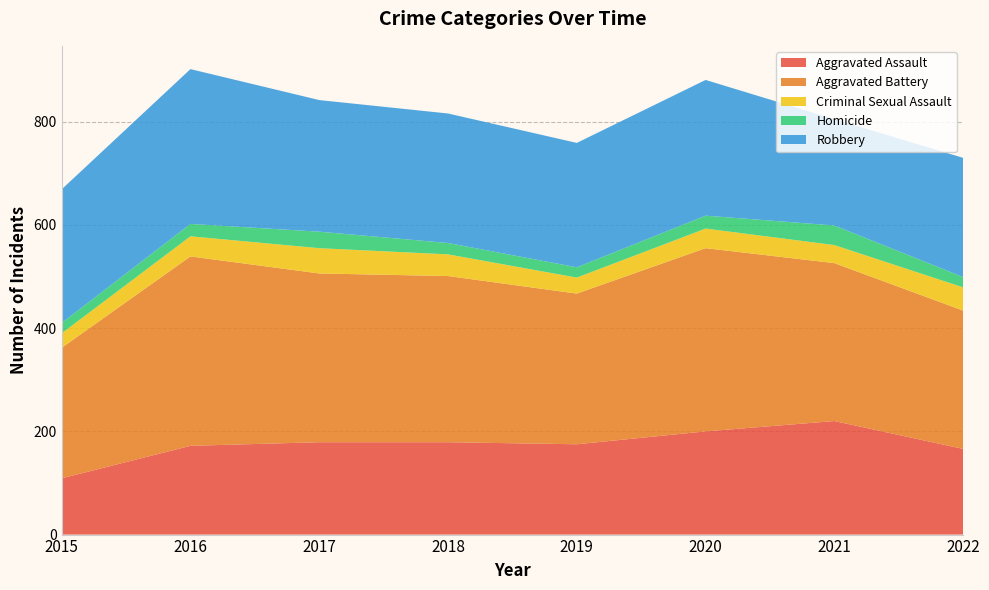

Reading left to right, what are all the values shown in this chart?

Aggravated Assault: 109	172	179	179	175	200	220	166
Aggravated Battery: 253	367	327	322	292	355	306	268
Criminal Sexual Assault: 28	39	49	42	31	38	35	45
Homicide: 20	24	32	22	20	25	38	20
Robbery: 259	300	255	251	241	263	206	231